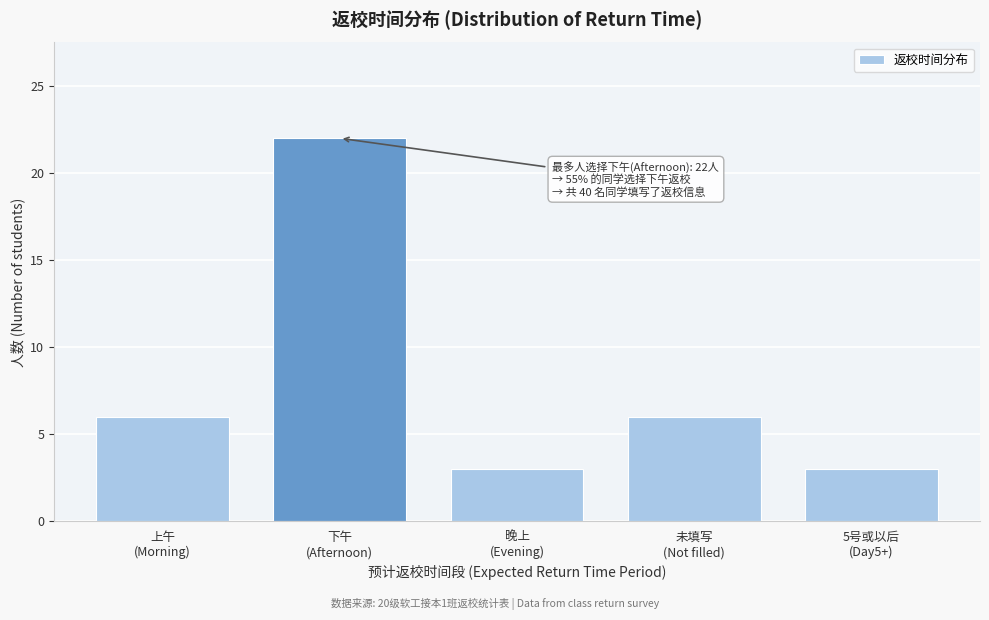

Reading left to right, what are all the values shown in this chart?

6	22	3	6	3